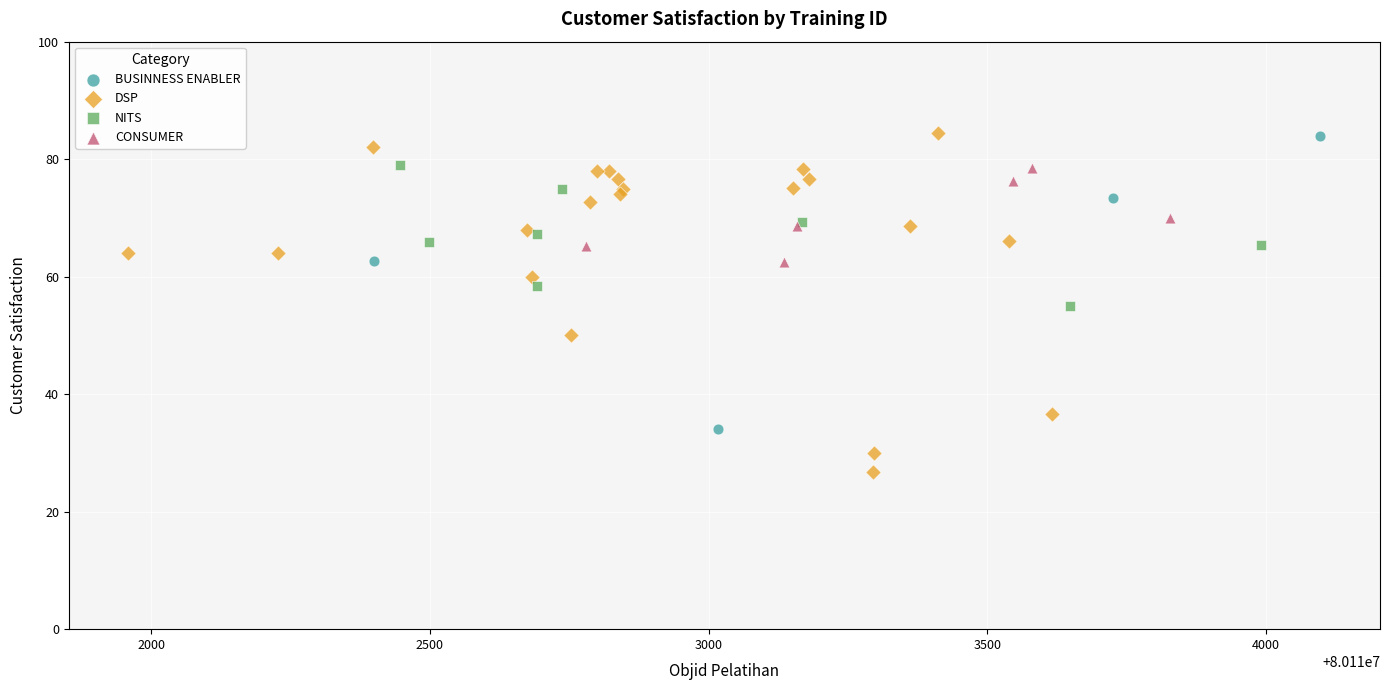

Which series has the widest spread of Y values?

DSP